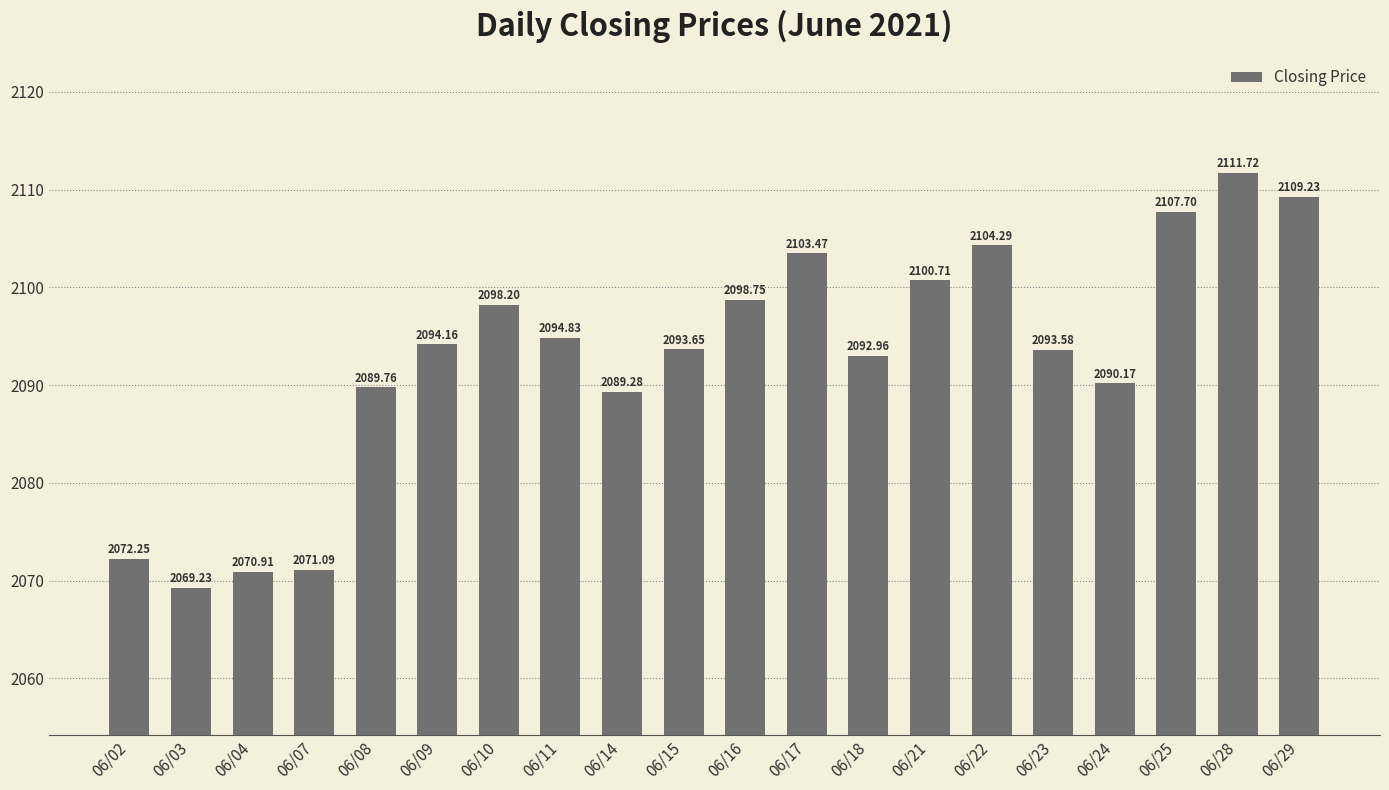

Does the chart contain stacked bars?

No